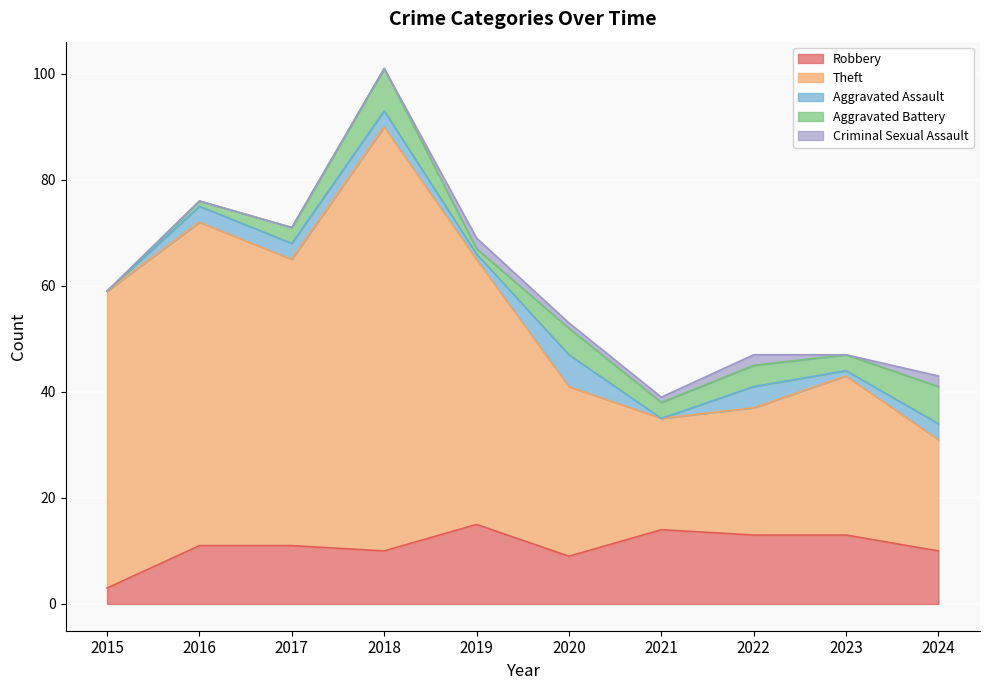

Where is the first local minimum for Aggravated Battery?

2019